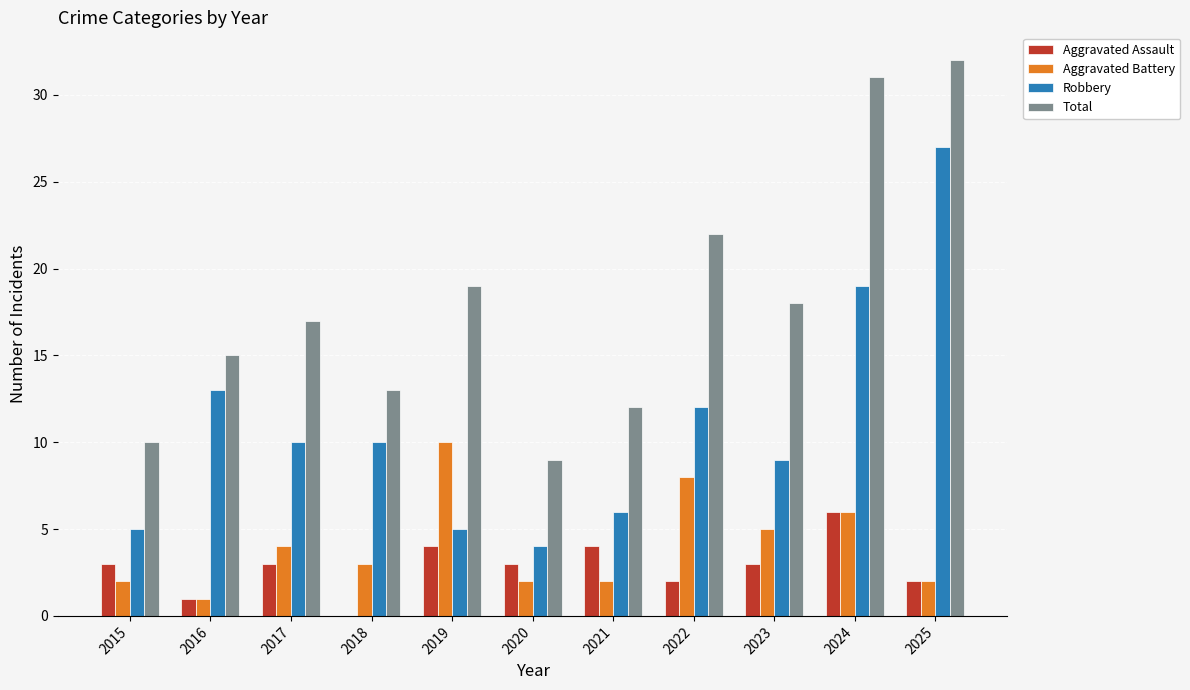

What is the spread (max minus min) of values at 2019?

15